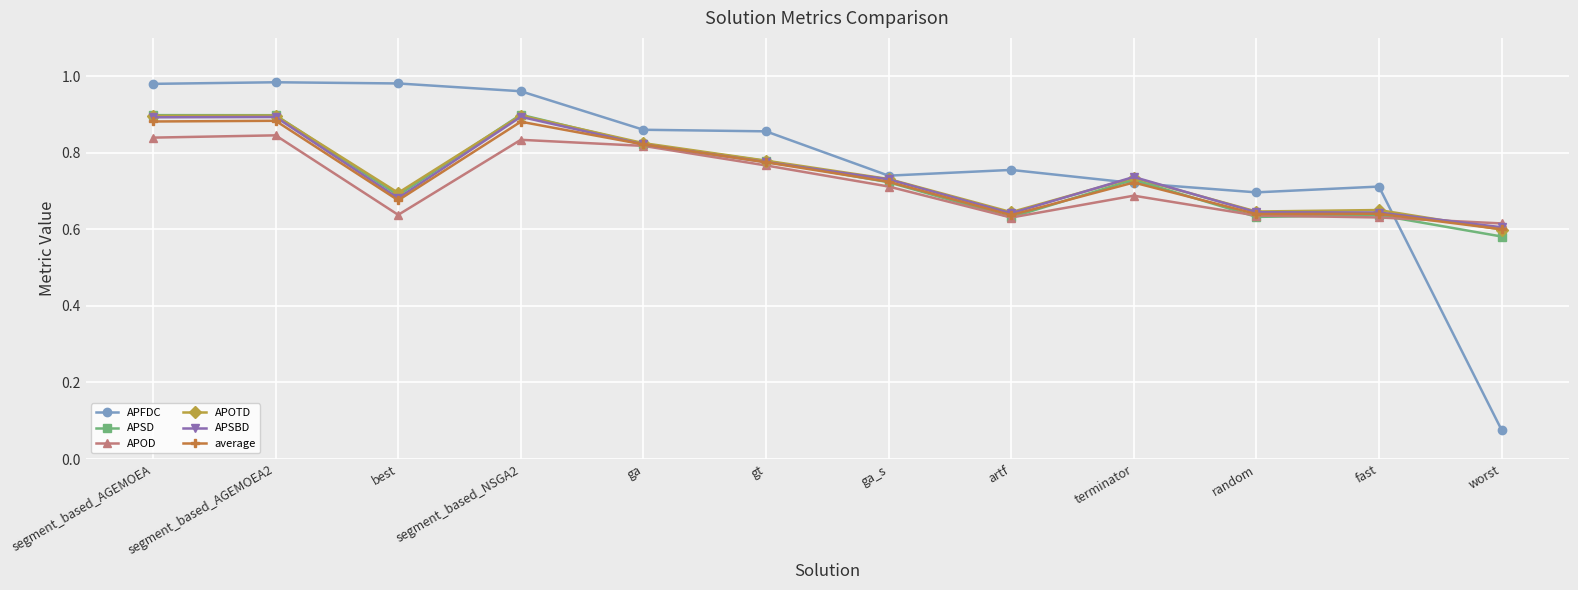

What is the label of the 1st point from the left?

segment_based_AGEMOEA